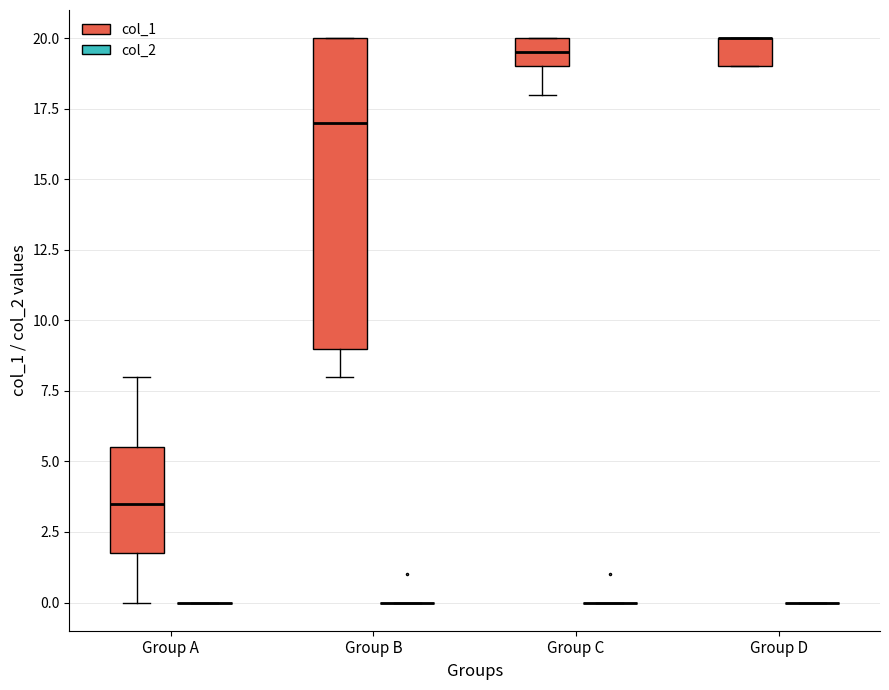

Reading left to right, transcribe this box plot: for each box, give where its median line is, the range the box spans, and where its two whiskers end, as read against the y-axis. The values are not printed on the chart, so give them approximately, as read against the axis.

Group A (col_1): median 3.5, box 2.0 to 5.5, whiskers 0.0 to 8.0
Group A (col_2): box collapsed to a line at 0.0, whiskers 0.0 to 0.0
Group B (col_1): median 17.0, box 9.0 to 20.0, whiskers 8.0 to 20.0
Group B (col_2): box collapsed to a line at 0.0, whiskers 0.0 to 0.0
Group C (col_1): median 19.5, box 19.0 to 20.0, whiskers 18.0 to 20.0
Group C (col_2): box collapsed to a line at 0.0, whiskers 0.0 to 0.0
Group D (col_1): median 20.0 (drawn on the box's upper edge), box 19.0 to 20.0, whiskers 19.0 to 20.0
Group D (col_2): box collapsed to a line at 0.0, whiskers 0.0 to 0.0